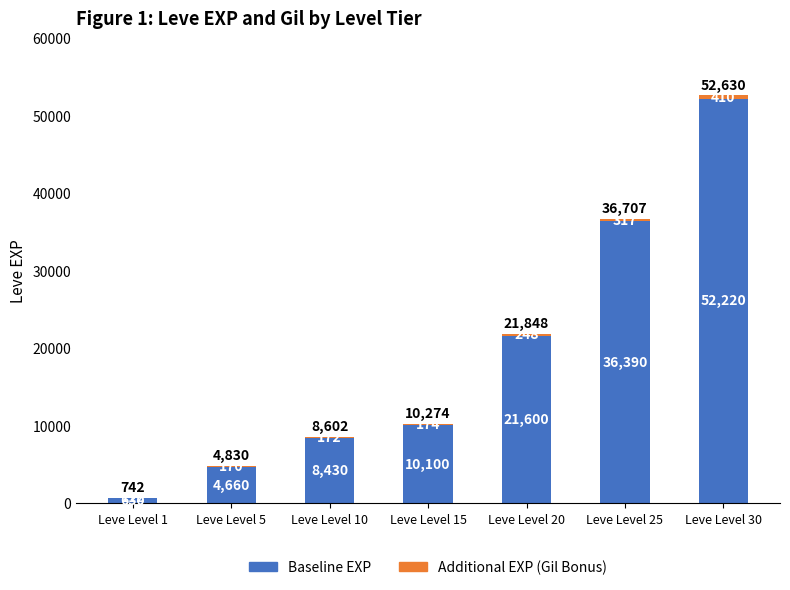

At which category is the sum across all series the highest?

Leve Level 30